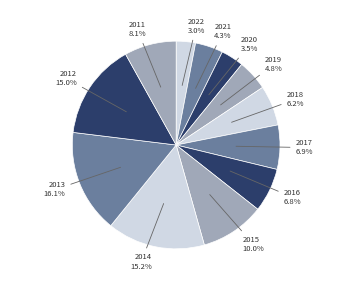

Count the number of slices in the pie.

12